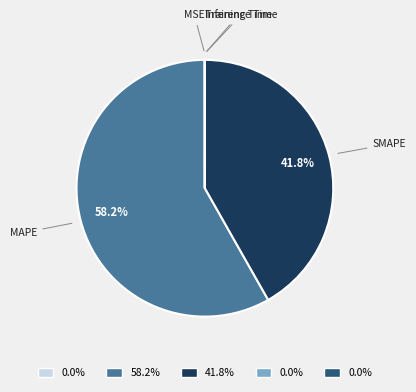

What is the majority slice?

MAPE